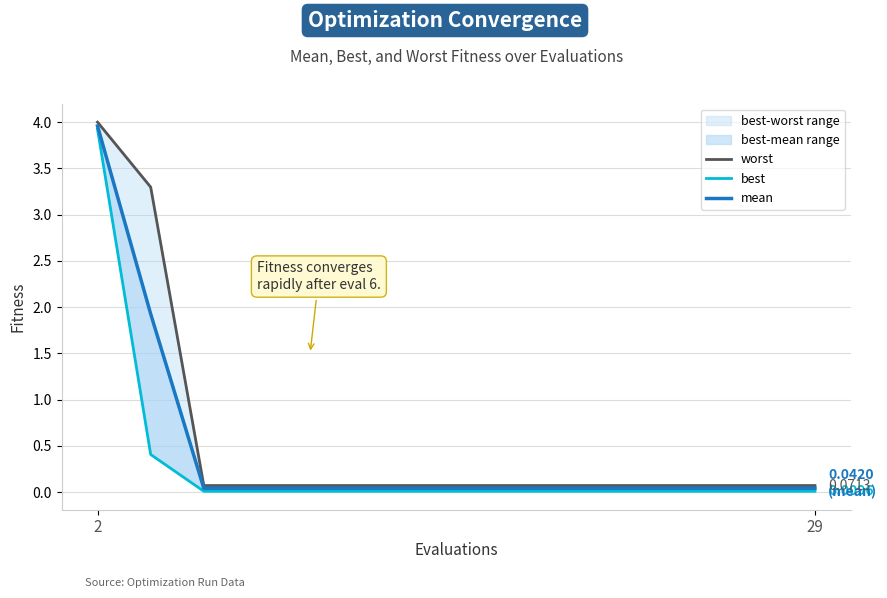

Reading left to right, extract all data points from this chart.

worst: 4.0	3.3	0.1	0.1	0.1	0.1	0.1	0.1	0.1	0.1	0.1	0.1	0.1	0.1	0.1
best: 3.9	0.4	0.0	0.0	0.0	0.0	0.0	0.0	0.0	0.0	0.0	0.0	0.0	0.0	0.0
mean: 4.0	1.9	0.0	0.0	0.0	0.0	0.0	0.0	0.0	0.0	0.0	0.0	0.0	0.0	0.0